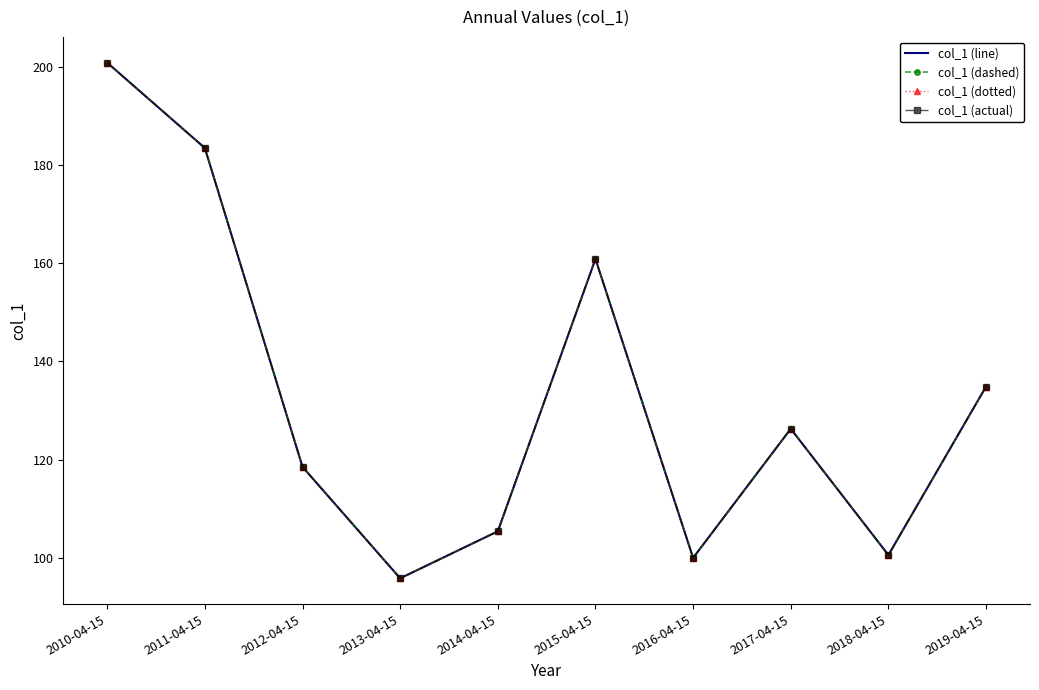

What is the label of the 2nd point from the left?

2011-04-15